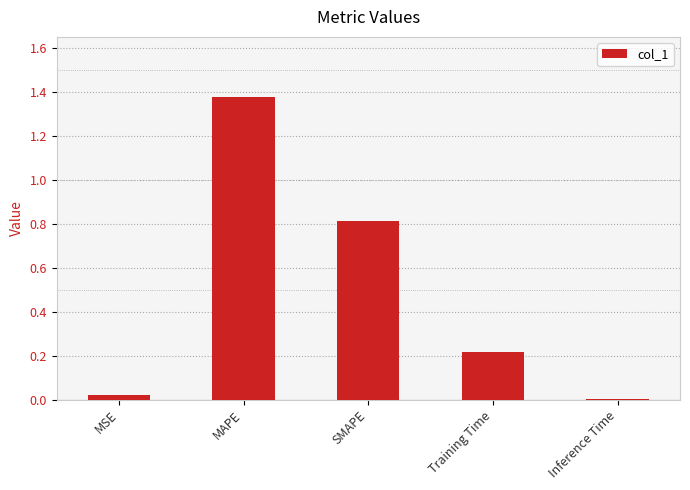

Which has a higher value, Inference Time or SMAPE?

SMAPE